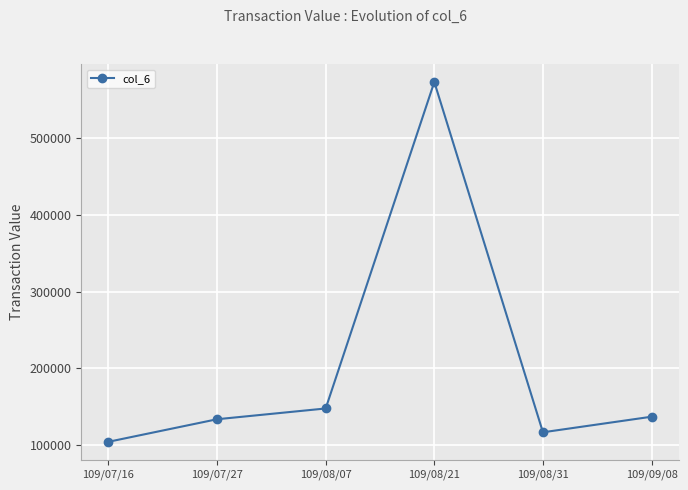

Is it true that the value at 109/08/07 is 148000?

True